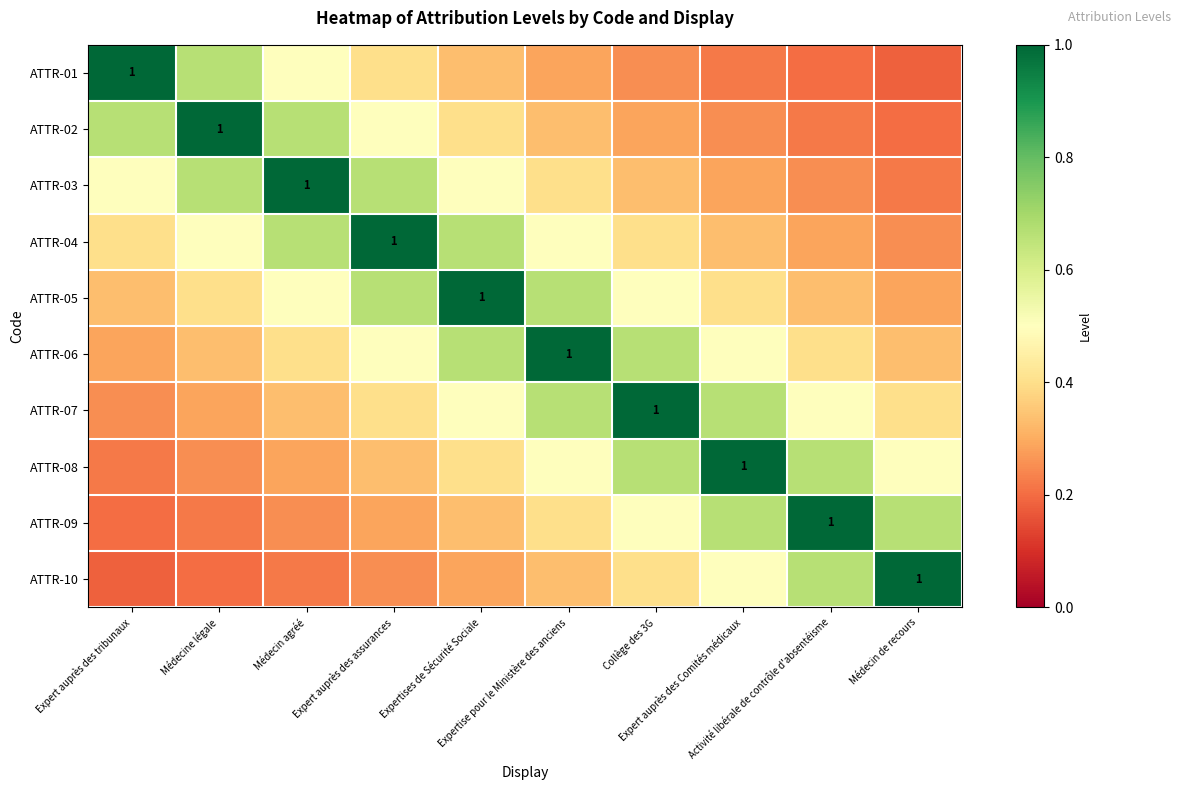

Count the number of data series in this chart.

10